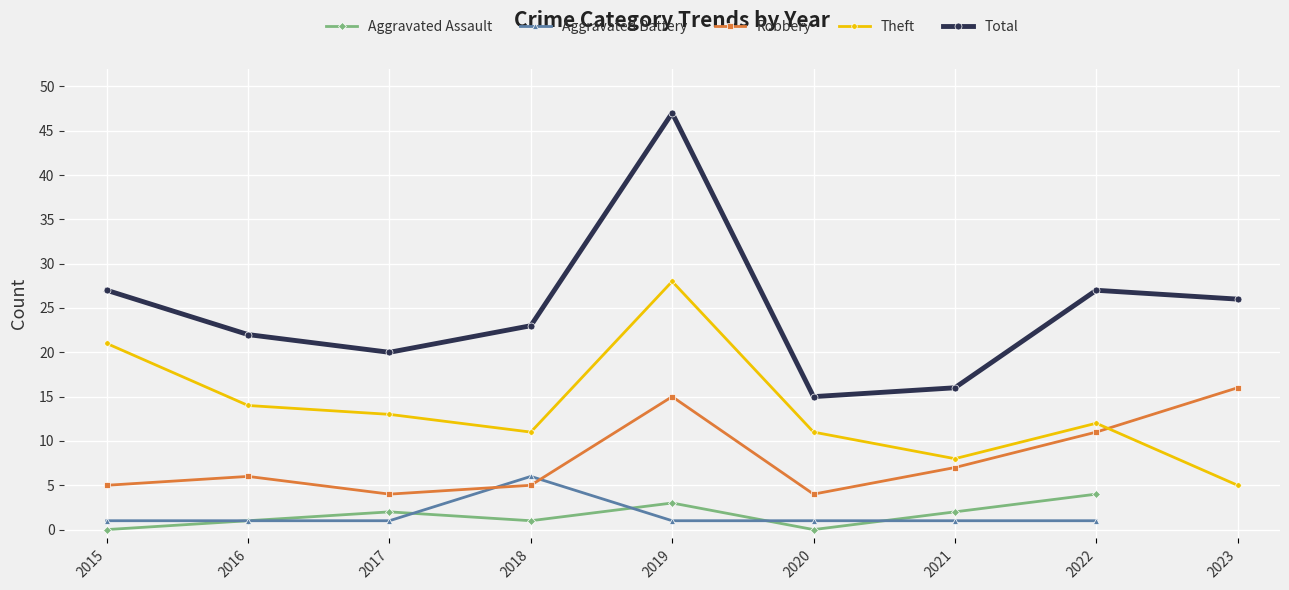

Between which two adjacent categories do Aggravated Battery and Aggravated Assault first intersect?

2017 and 2018